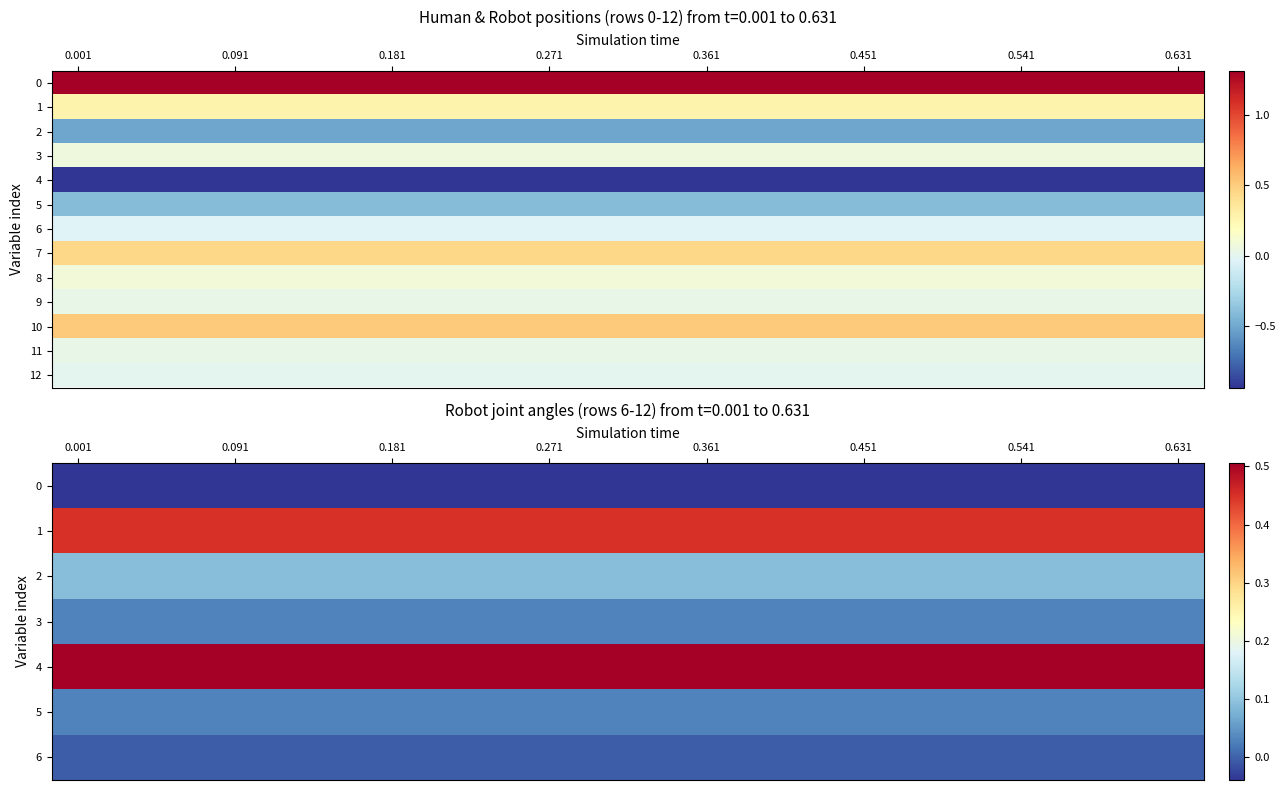

Is it true that 3 equals 0.0 at 0.451?

True